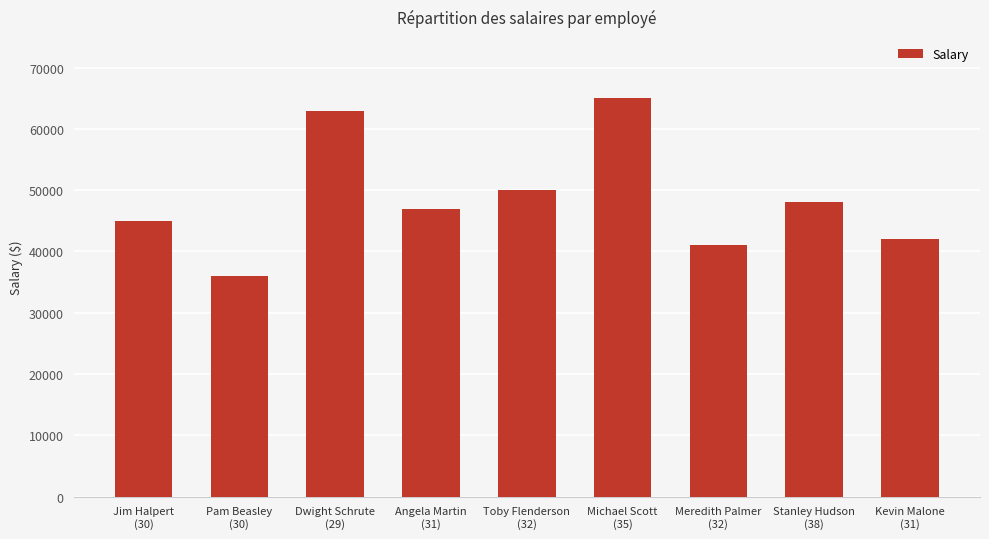

Does the chart contain any negative values?

No